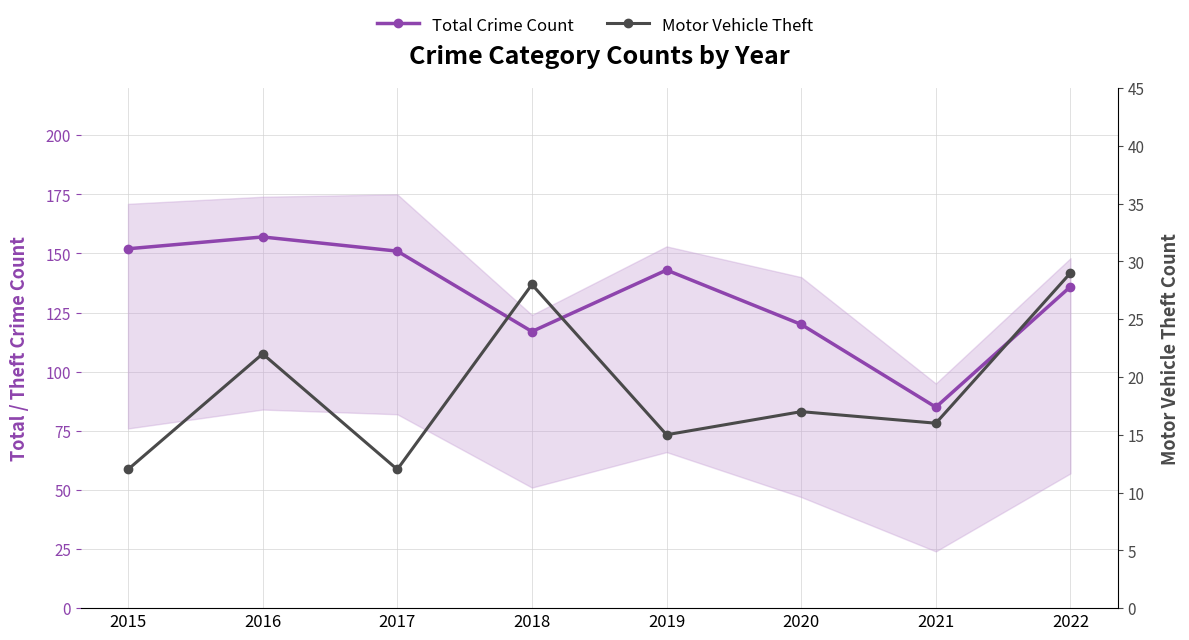

Reading left to right, extract all data points from this chart.

Total Crime Count: 2015=152	2016=157	2017=151	2018=117	2019=143	2020=120	2021=85	2022=136
Motor Vehicle Theft: 2015=12	2016=22	2017=12	2018=28	2019=15	2020=17	2021=16	2022=29